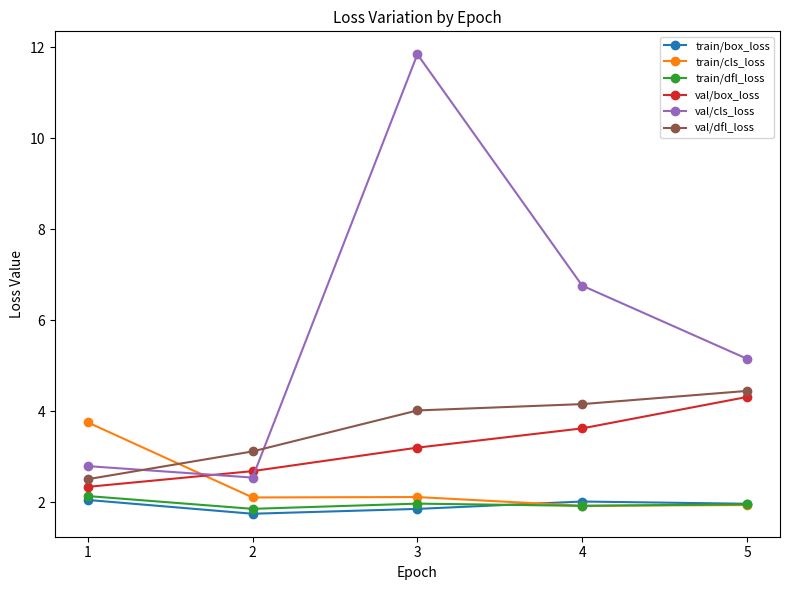

What is the difference between the val/box_loss values at 2 and 1?

0.3